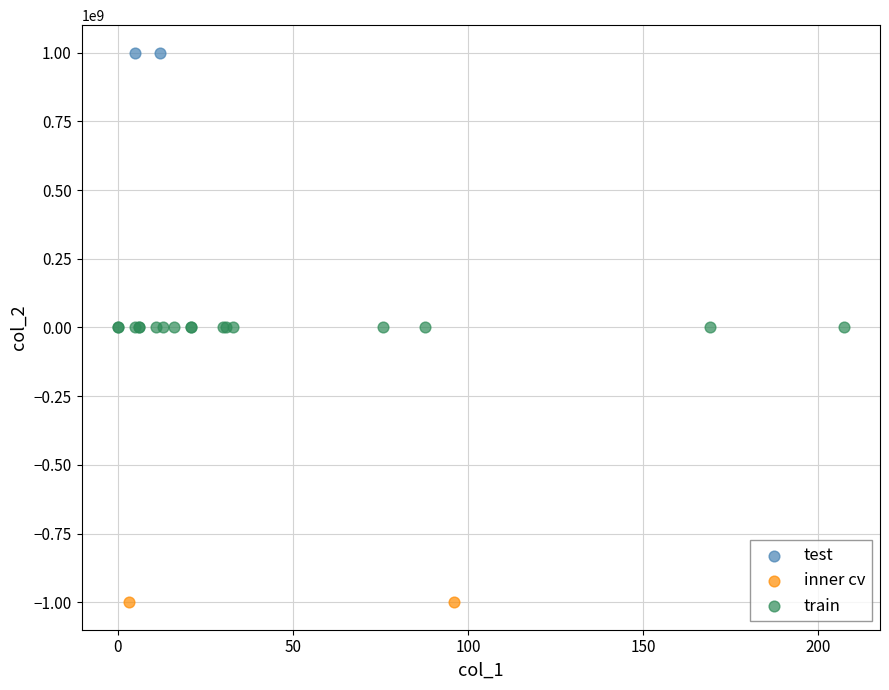

Which series reaches the maximum Y coordinate?

test